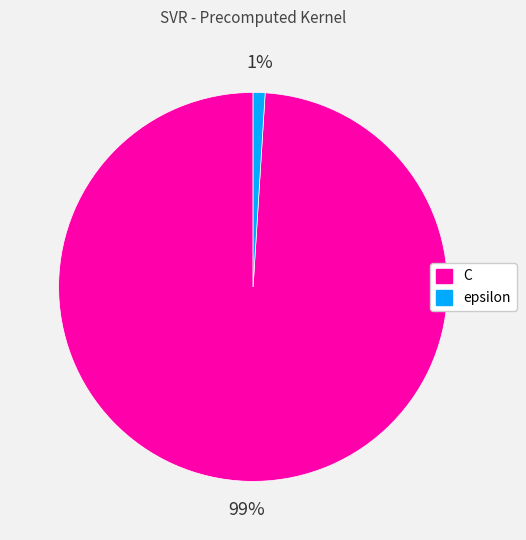

Is there any slice that represents more than half of the pie?

Yes